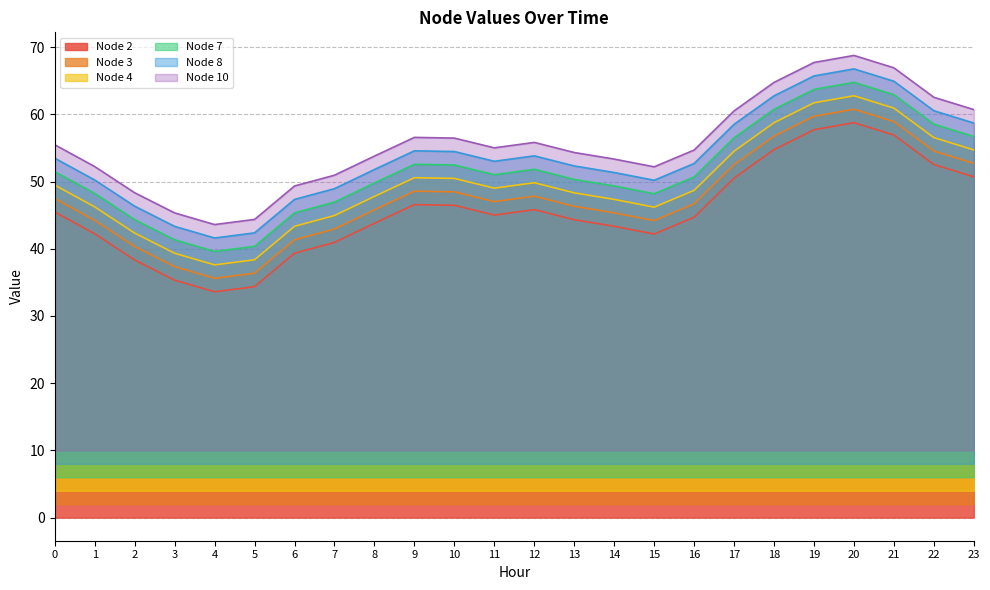

What is the difference between the highest and lowest values at 22?

10.0